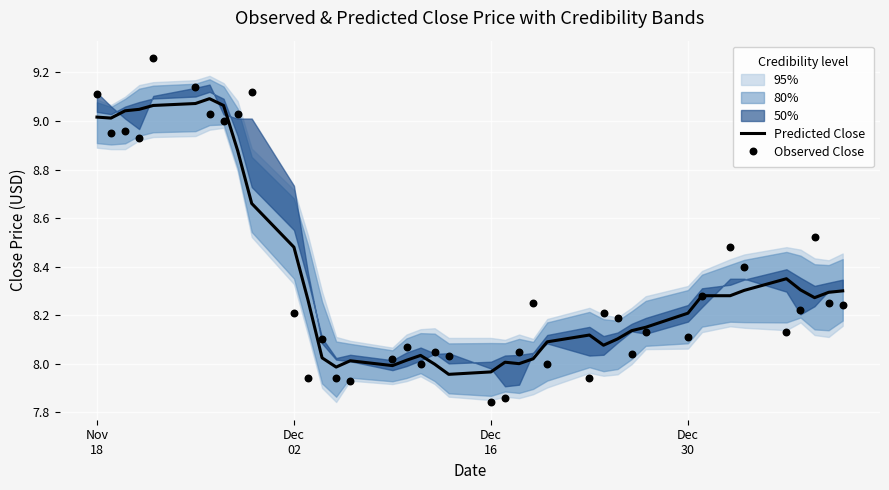

At how many categories does at least one series exceed 8?

37